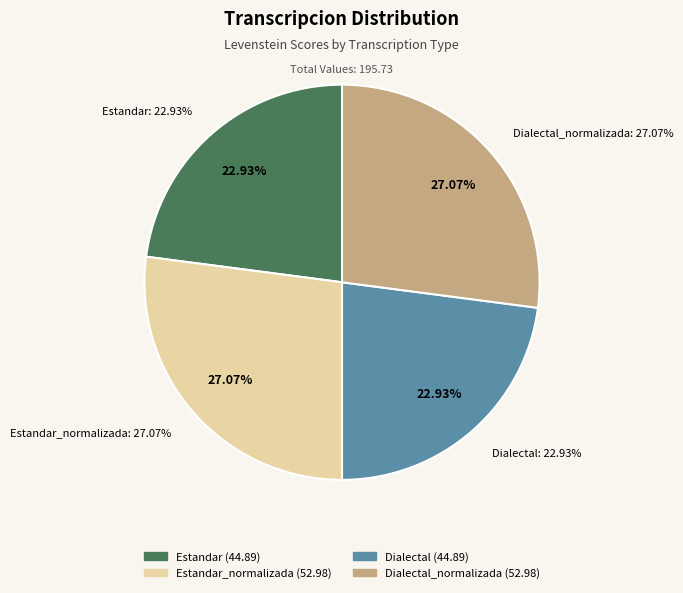

Does Dialectal_normalizada account for over 50% of the chart?

No